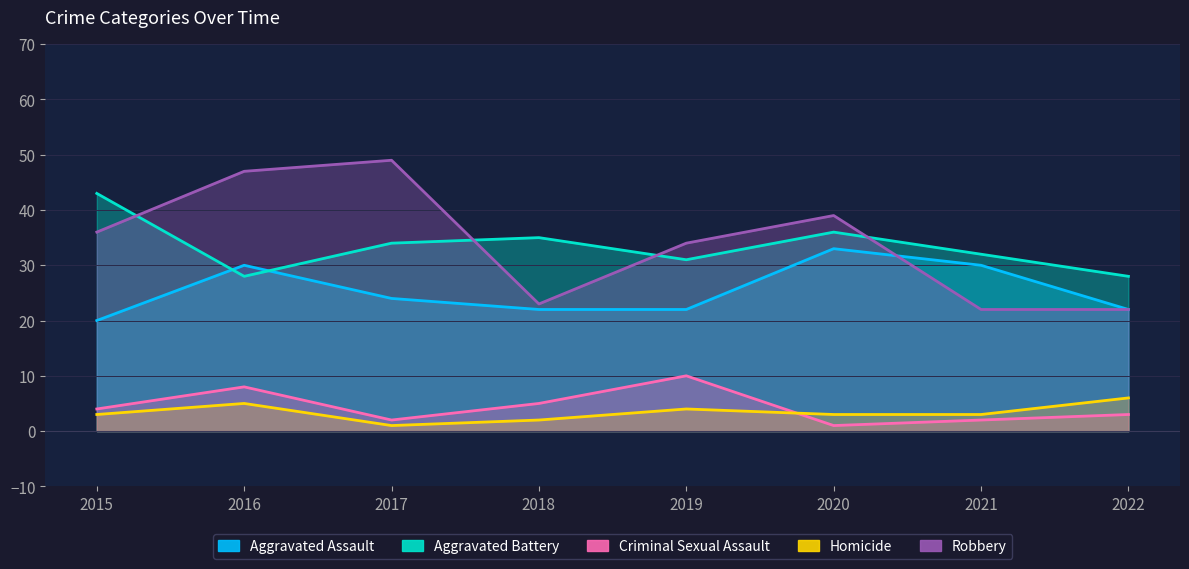

At how many categories does at least one series exceed 14?

8